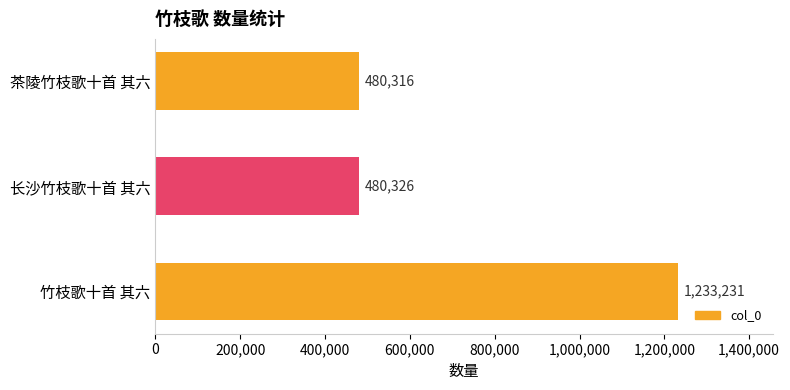

List the labels in order of value, smallest first.

茶陵竹枝歌十首 其六, 长沙竹枝歌十首 其六, 竹枝歌十首 其六